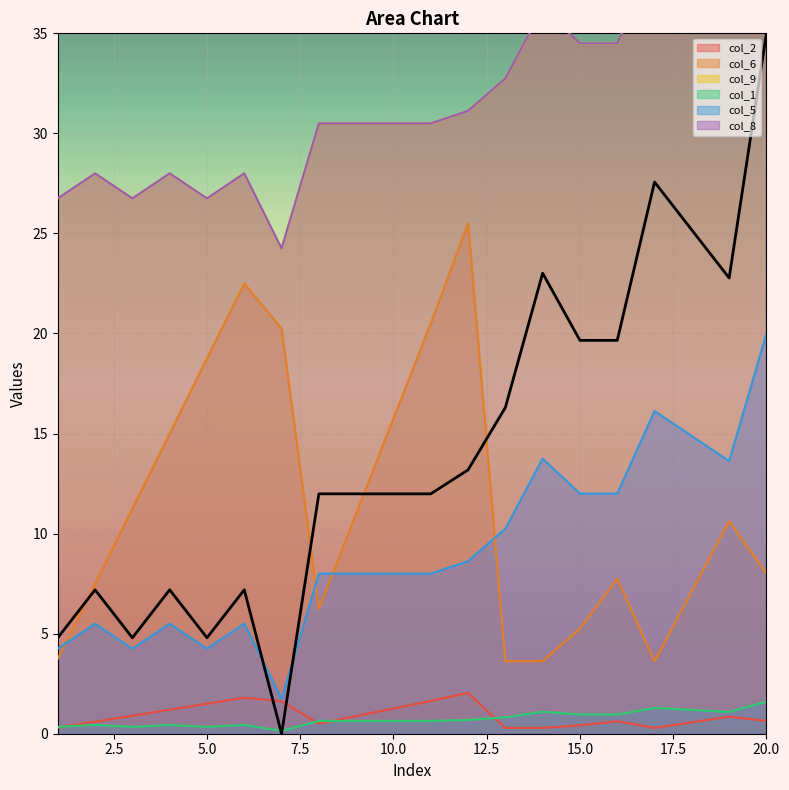

How many intersections are there between col_5 and col_6?

4